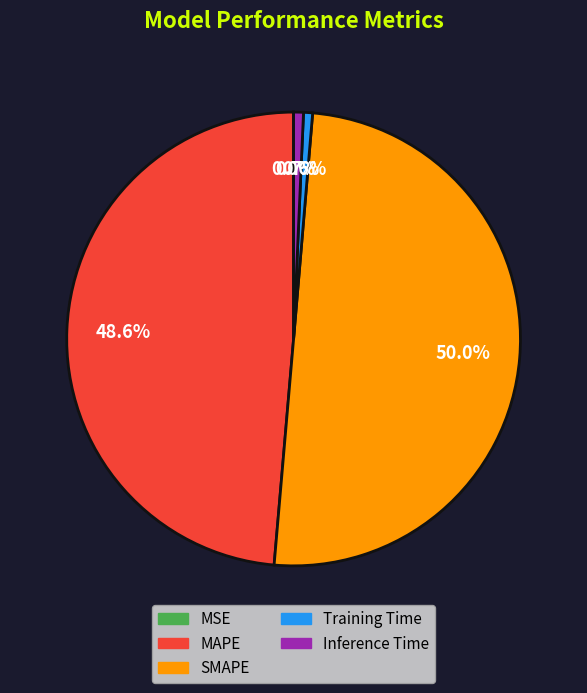

Which category accounts for the majority?

SMAPE